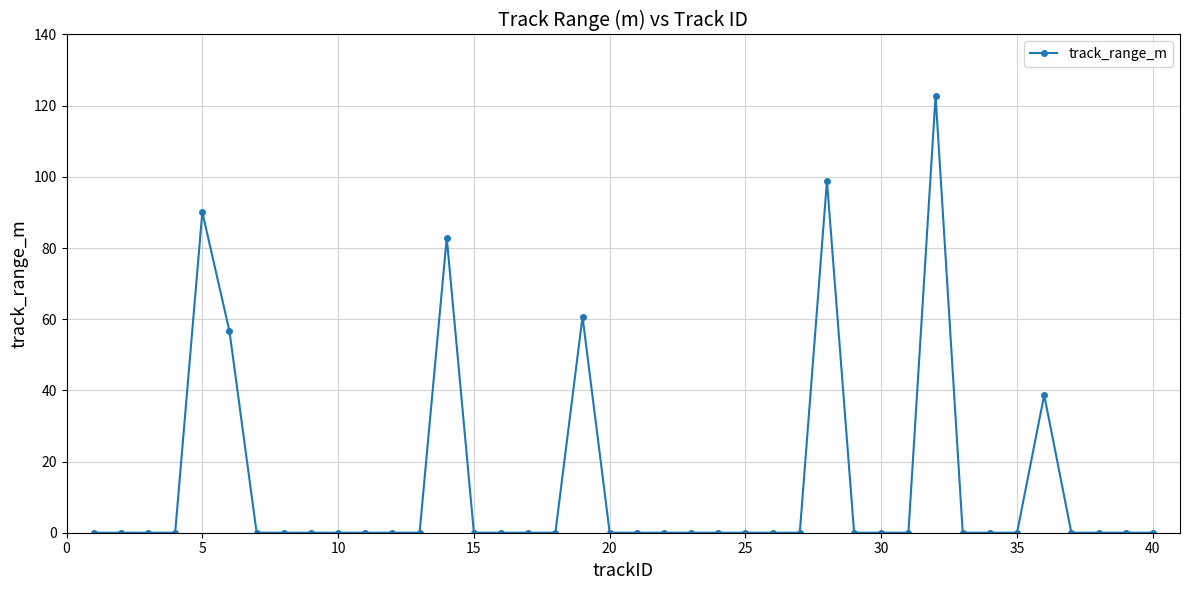

What is the difference between the maximum and minimum values?

122.8